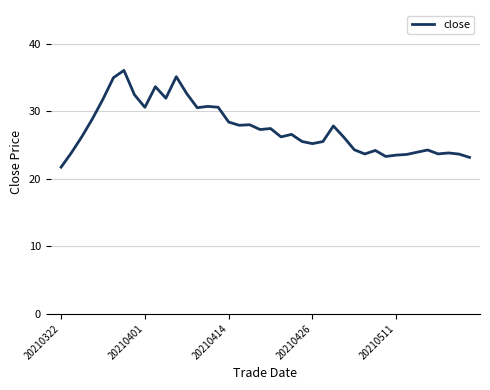

What is the smallest value displayed?

21.7